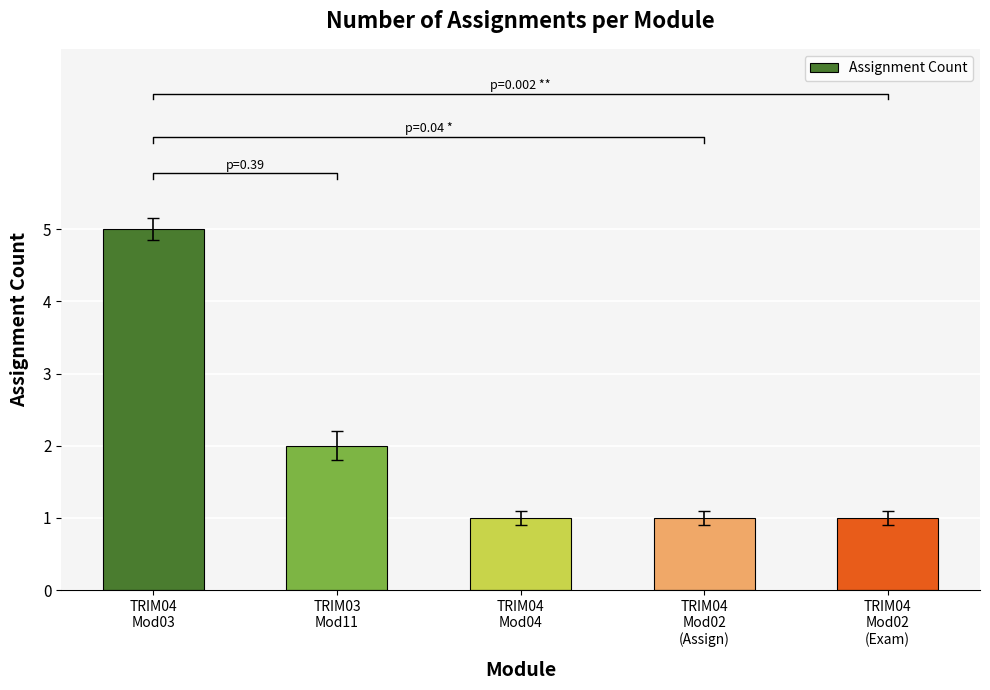

What position from the right is TRIM04
Mod02
(Assign)?

2